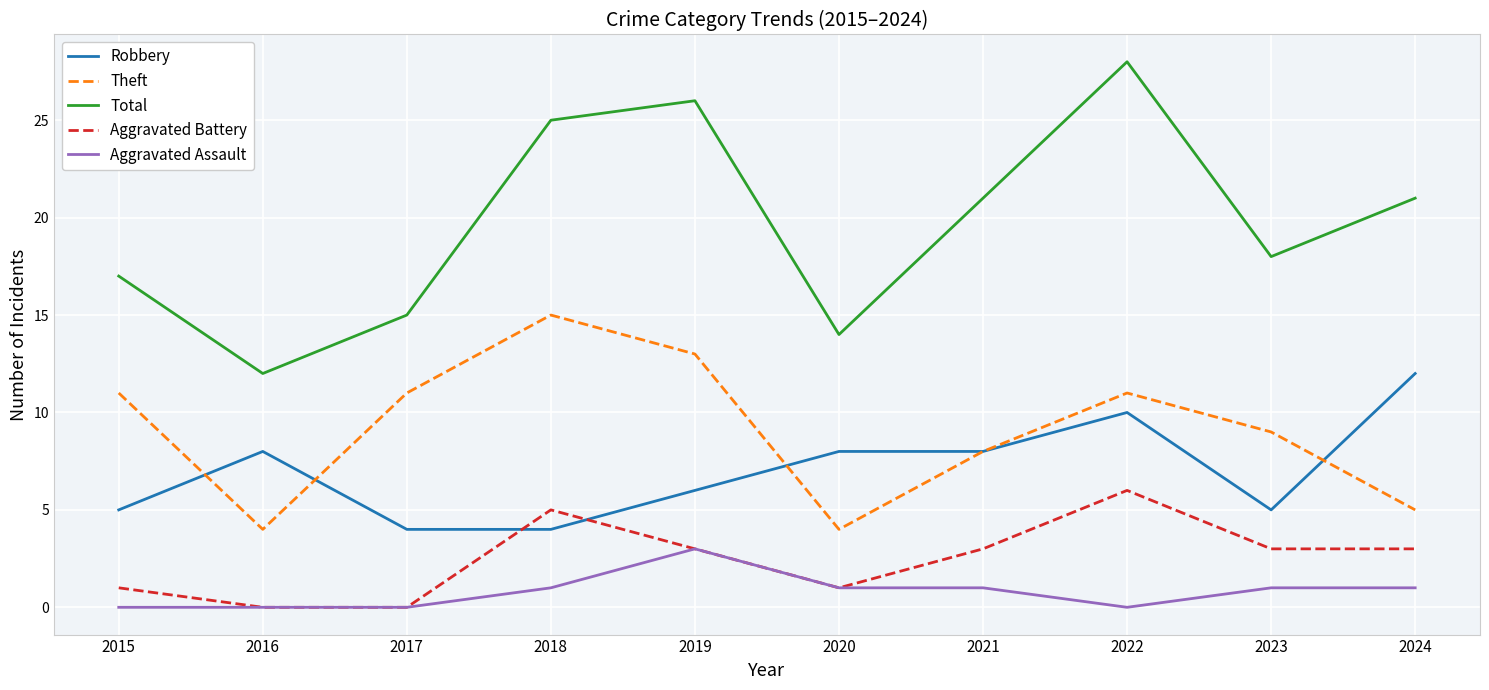

How many lines are shown in the chart?

5